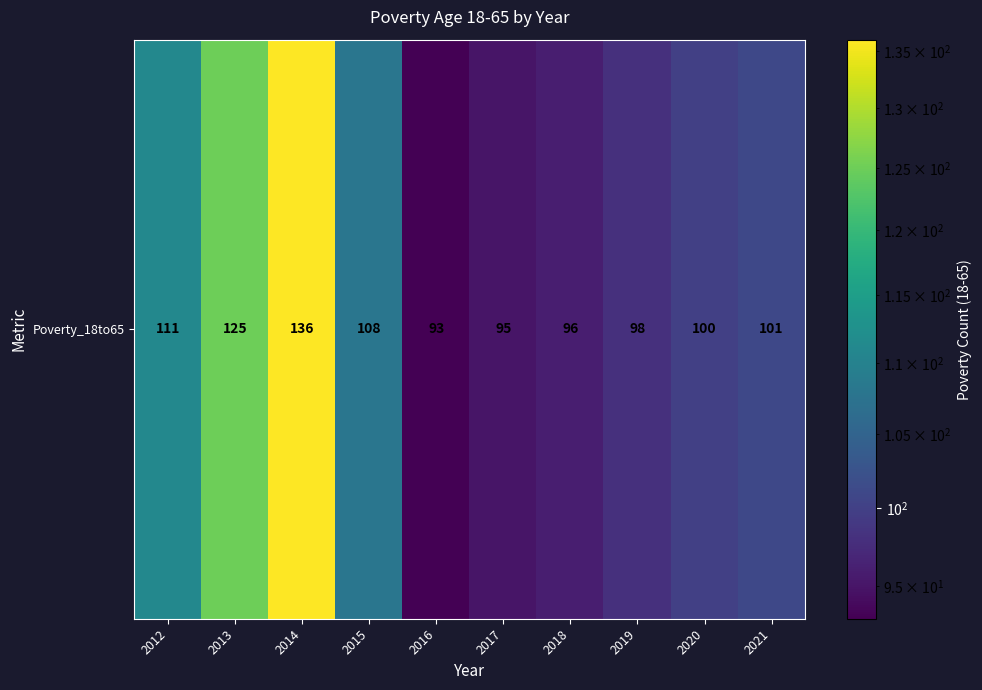

How many distinct data groups are displayed?

1